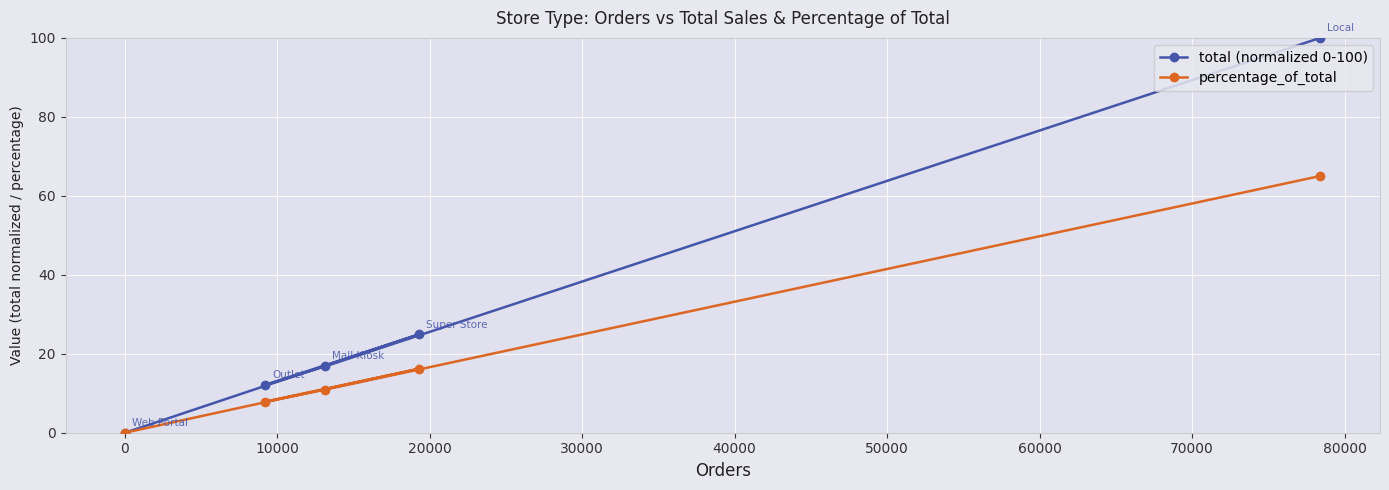

How many lines are shown in the chart?

2